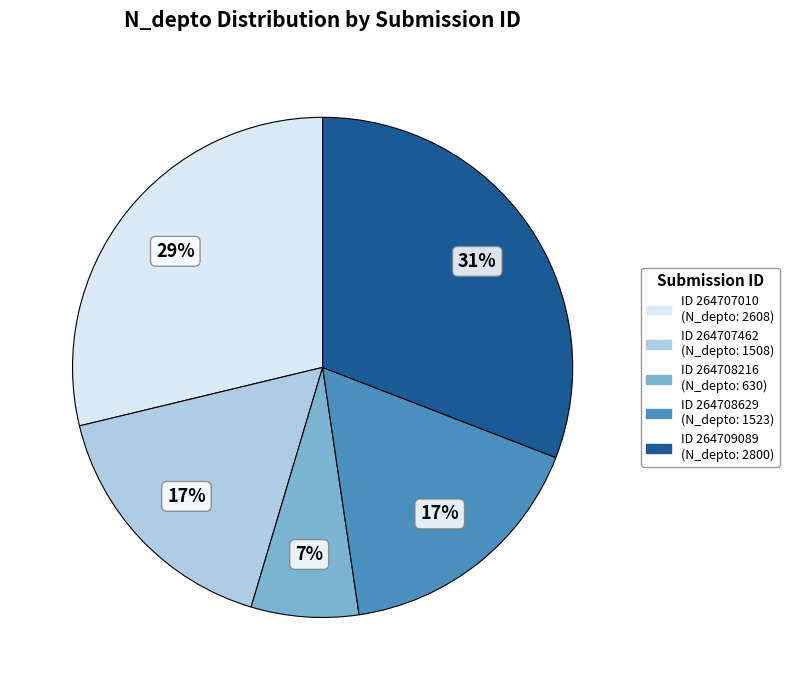

Is there a majority slice in this chart?

No